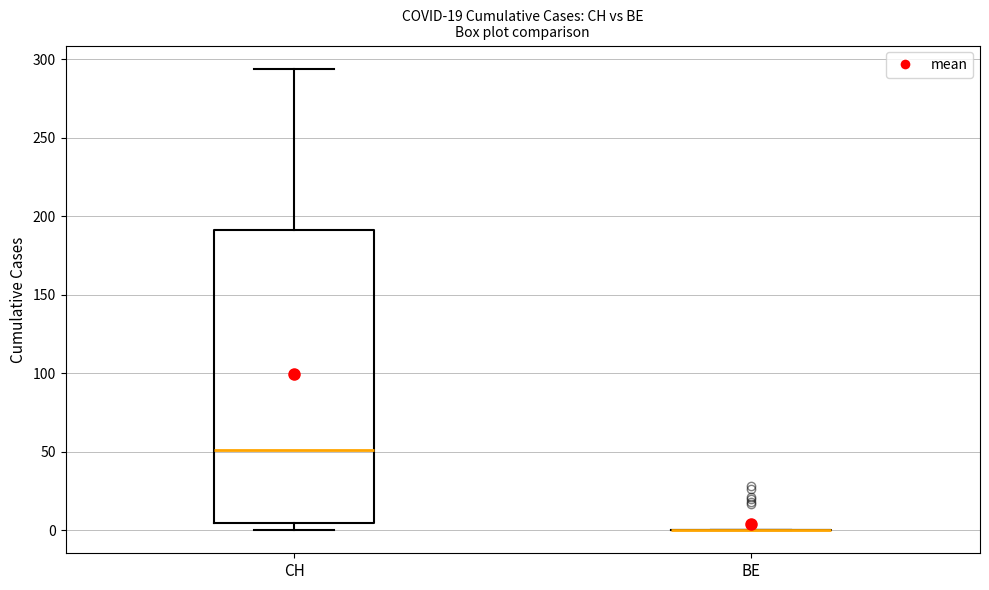

Reading left to right, read every box against the y-axis: the position of its median line, the range the box covers, and the ends of its whiskers. The values are not printed on the chart, so give them approximately, as read against the axis.

CH: median 50, box 5 to 190, whiskers 0 to 295
BE: box collapsed to a line at 0, whiskers 0 to 0